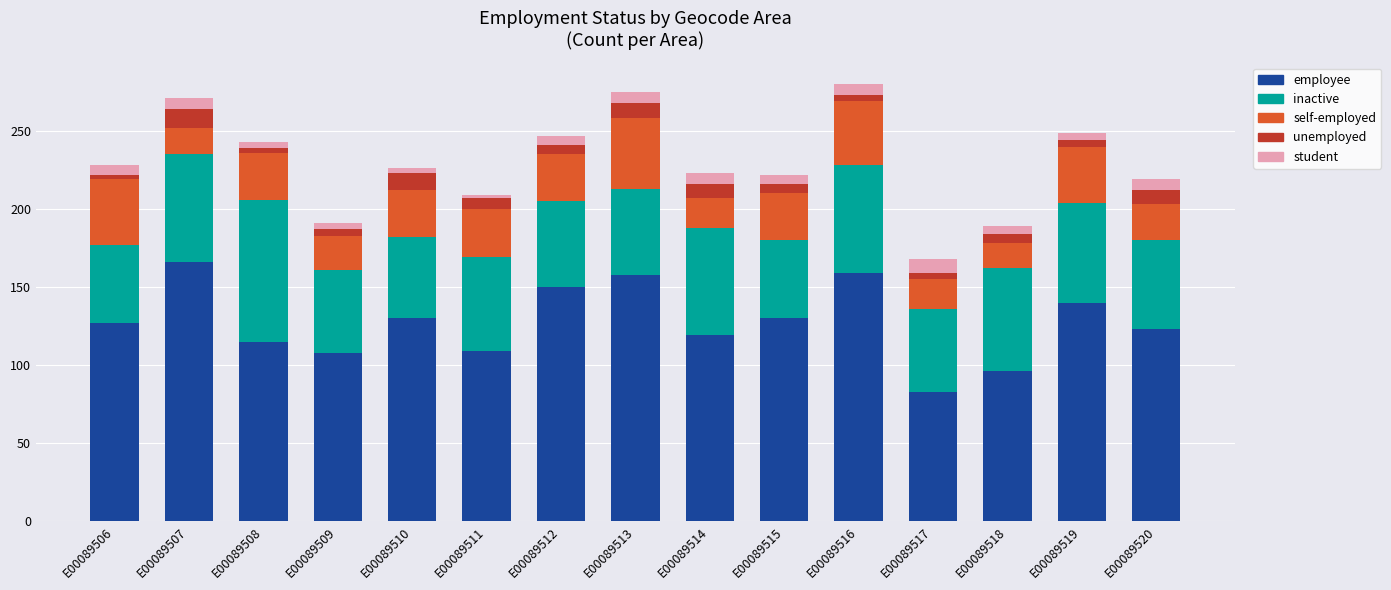

The value of employee at E00089515 is 46. True or false?

False